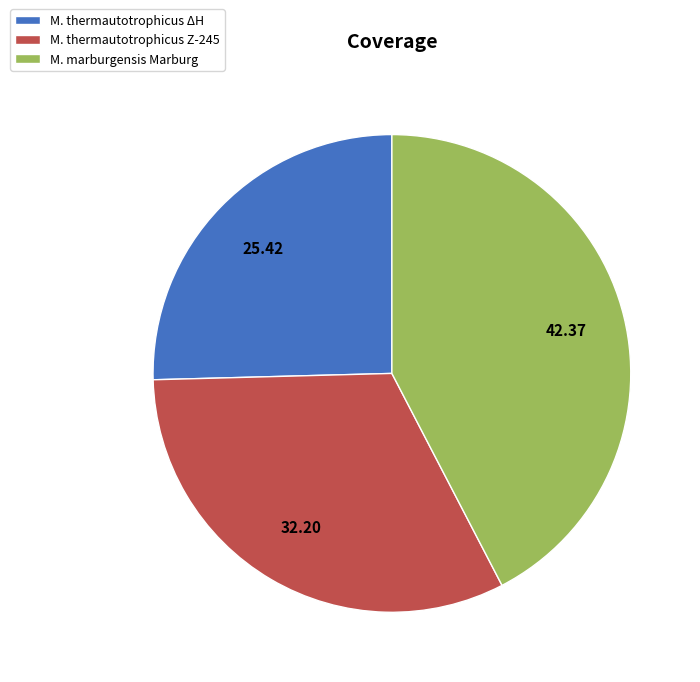

Between M. marburgensis Marburg and M. thermautotrophicus Z-245, which is larger?

M. marburgensis Marburg